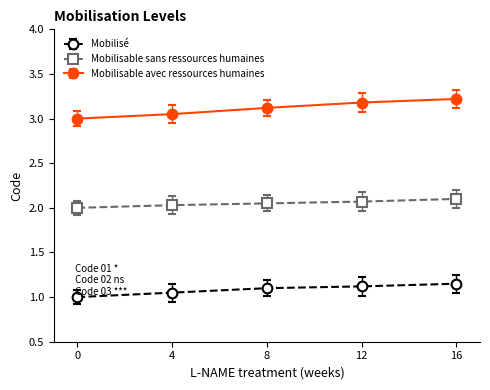

How many lines are shown in the chart?

3